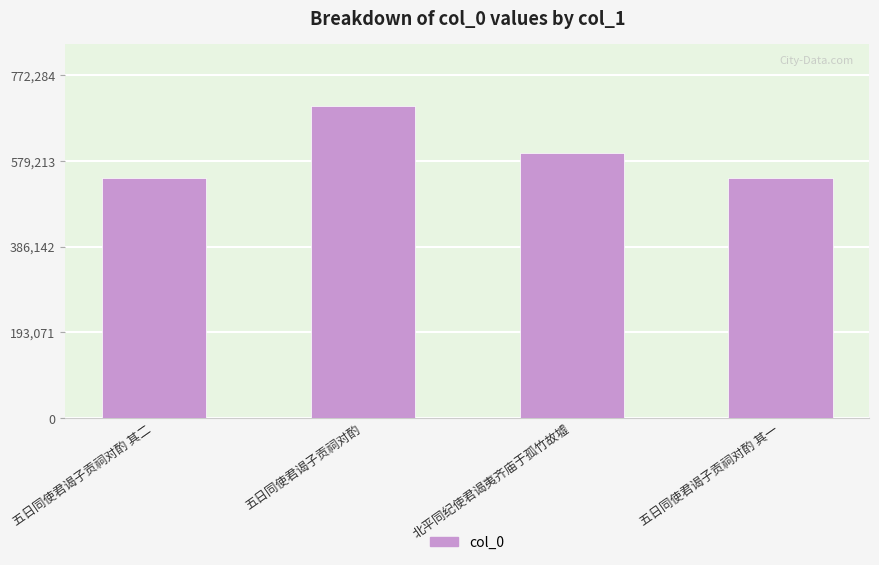

The value at 北平同纪使君谒夷齐庙于孤竹故墟 is 900127. True or false?

False